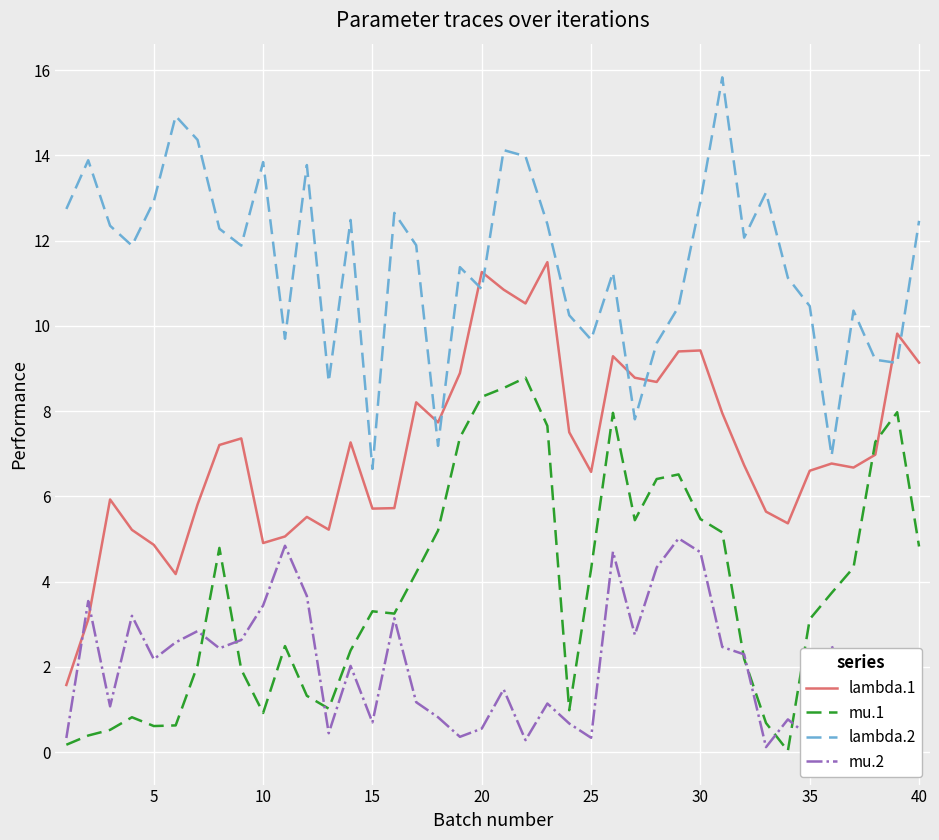

Which series has the widest spread of values?

lambda.1